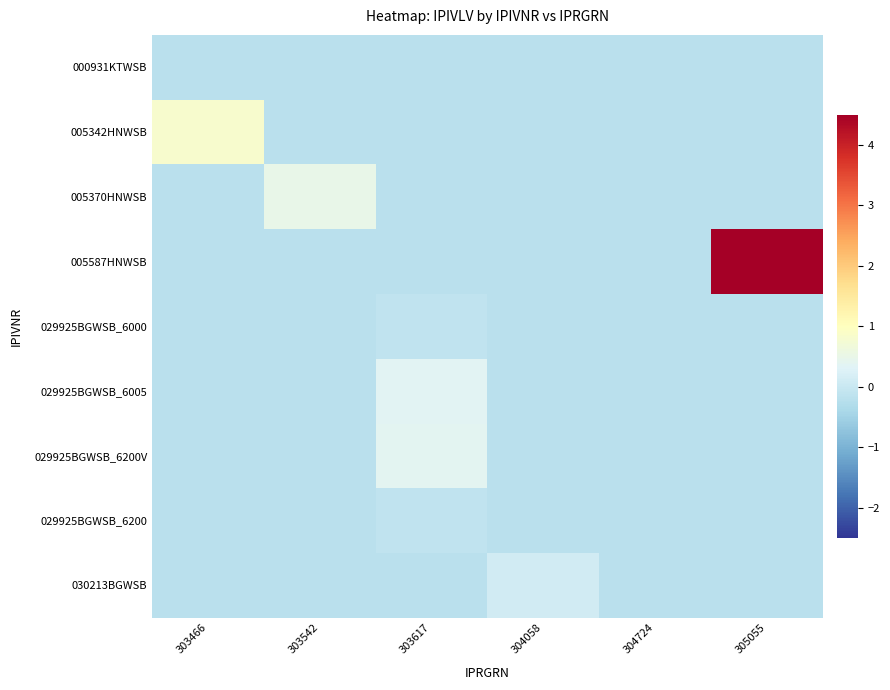

Which series has the largest total across all categories?

005587HNWSB